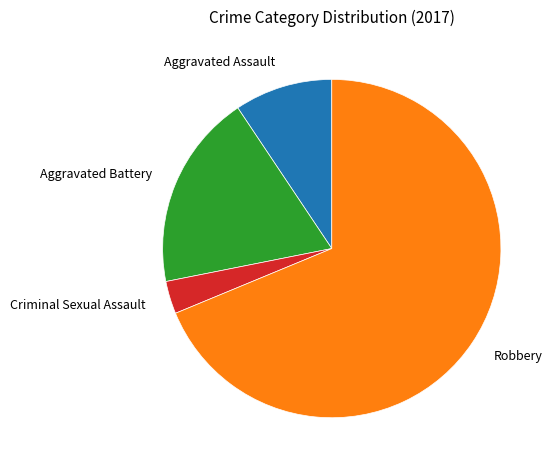

Which slice is the largest?

Robbery